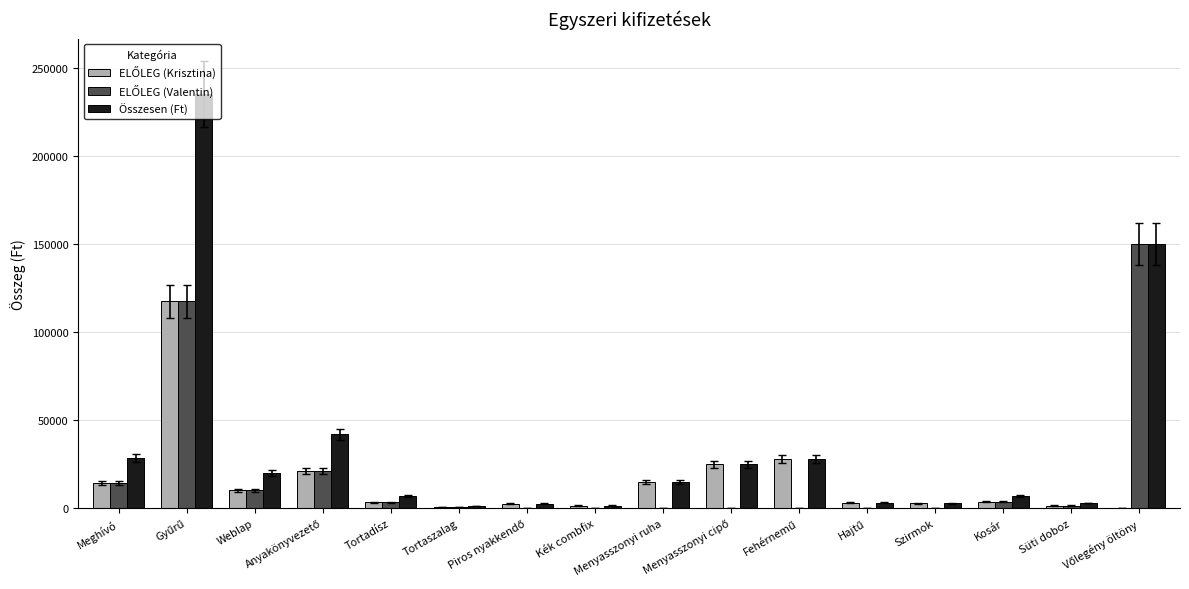

Which series has the largest total across all categories?

Összesen (Ft)